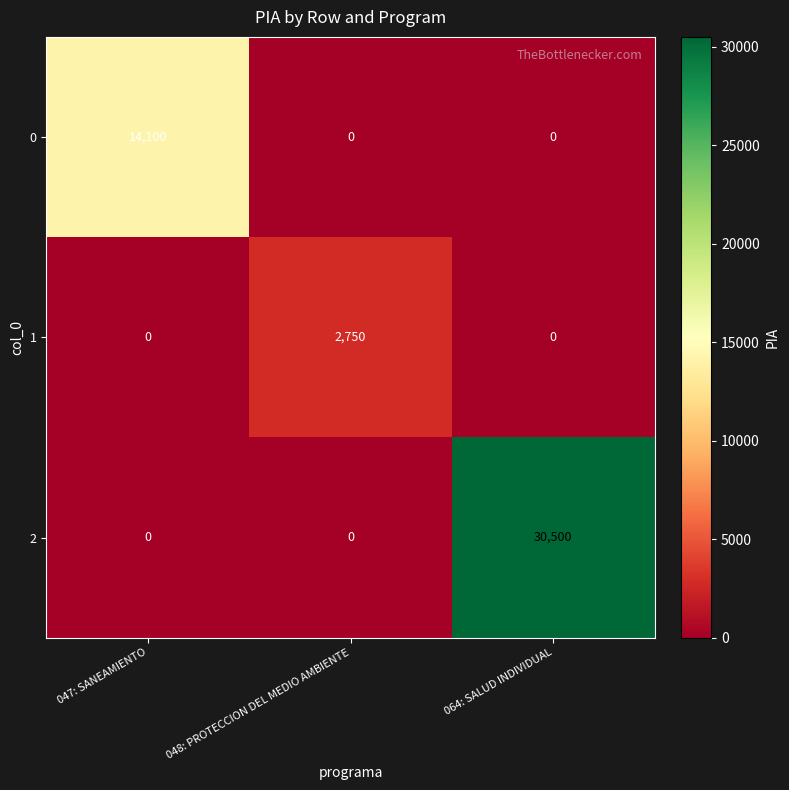

What is the average value of the 1 series?

917